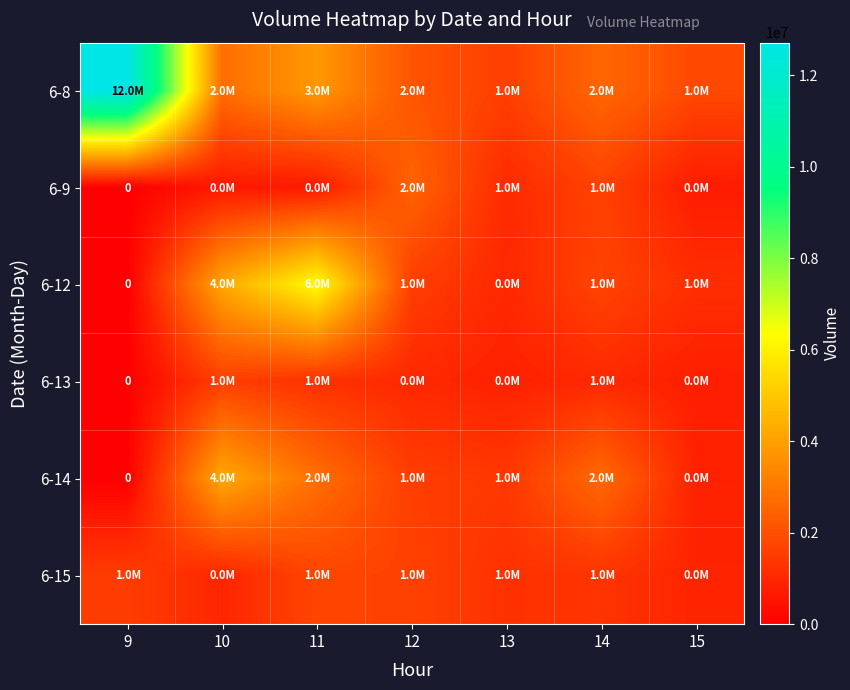

List the labels in order of 6-13 value, largest first.

10, 11, 14, 12, 13, 15, 9